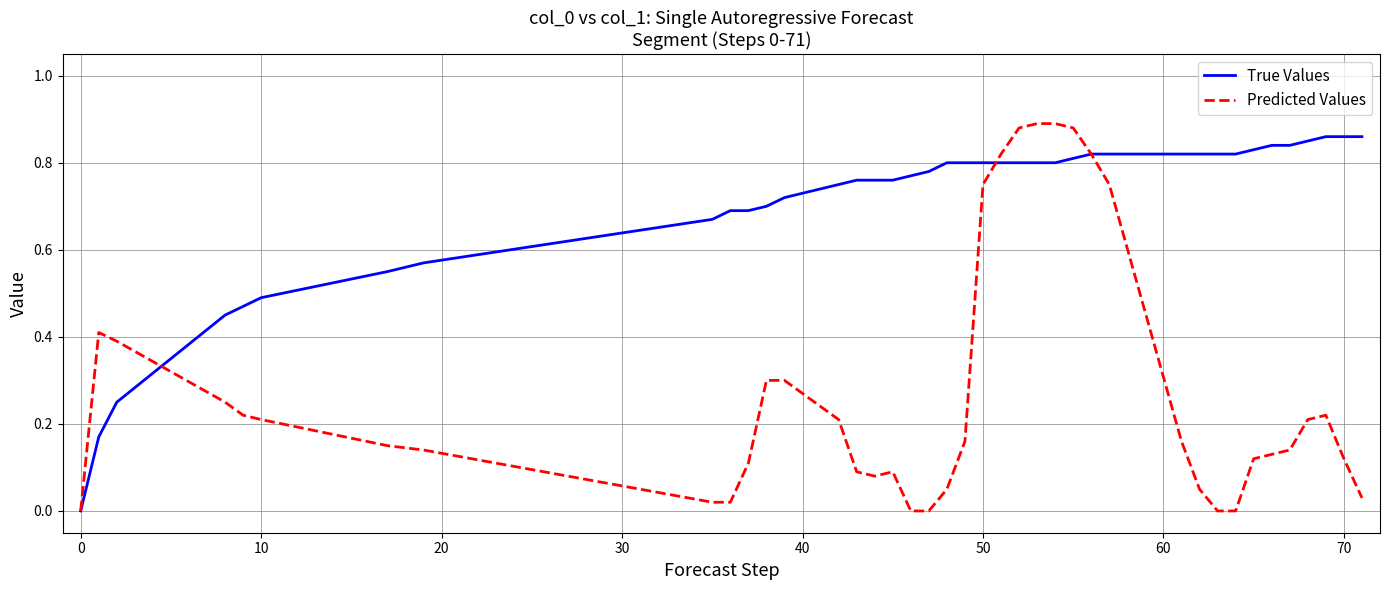

List the series in order of their overall mean, lowest first.

Predicted Values, True Values